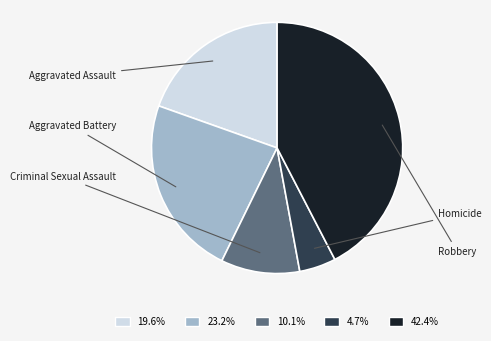

Does any single category account for the majority?

No